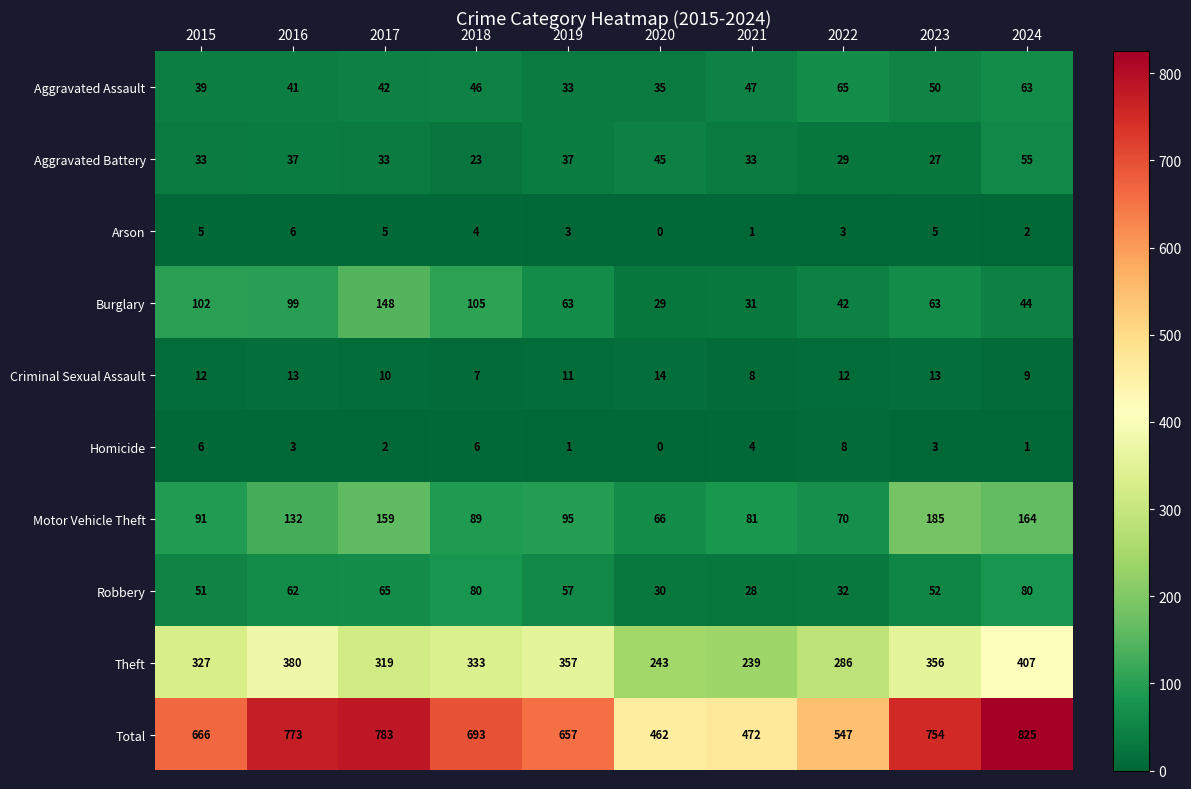

What is the spread (max minus min) of values at 2018?

689